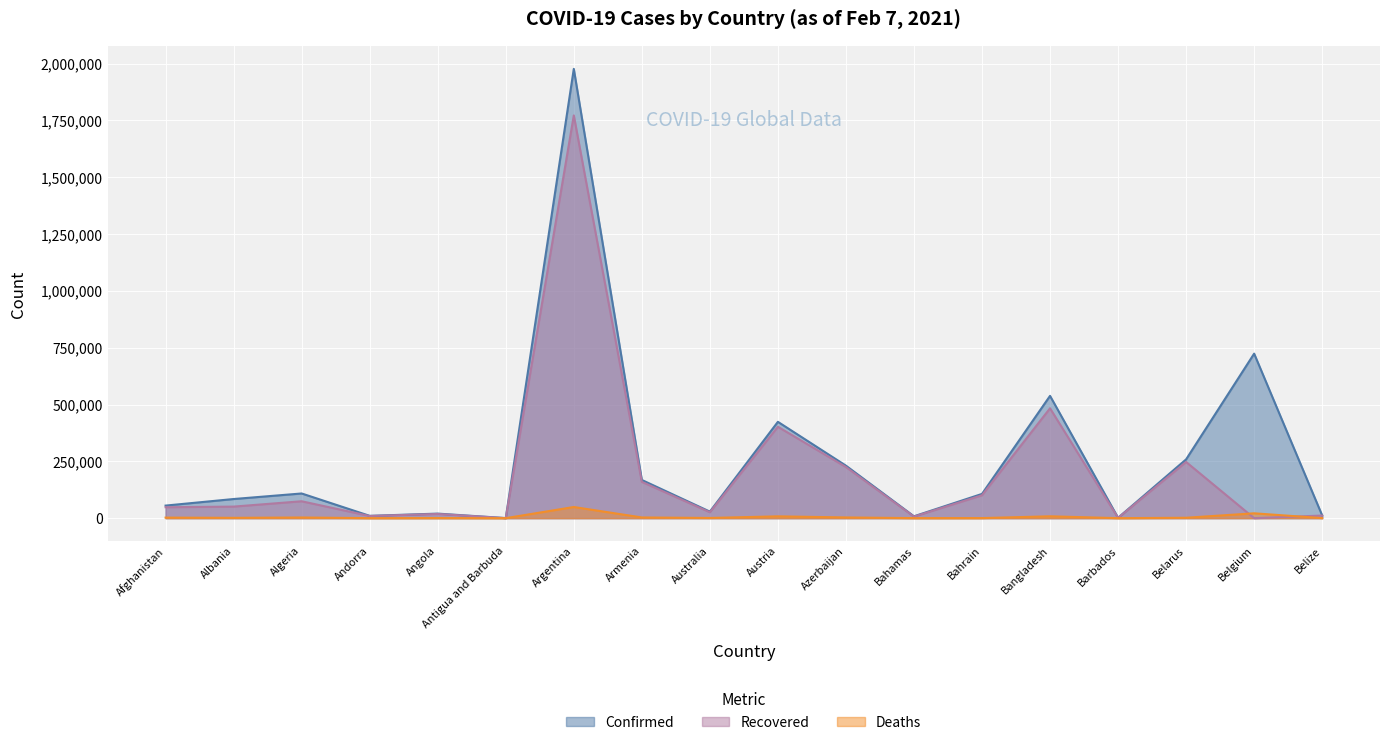

Rank the categories by Deaths value from highest to lowest.

Argentina, Belgium, Bangladesh, Austria, Azerbaijan, Armenia, Algeria, Afghanistan, Belarus, Albania, Australia, Angola, Bahrain, Belize, Bahamas, Andorra, Barbados, Antigua and Barbuda